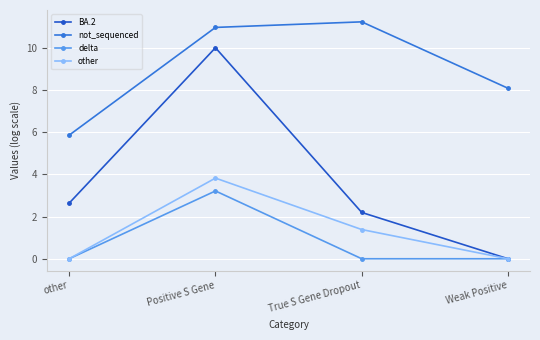

List the series in order of their peak value, highest first.

not_sequenced, BA.2, other, delta